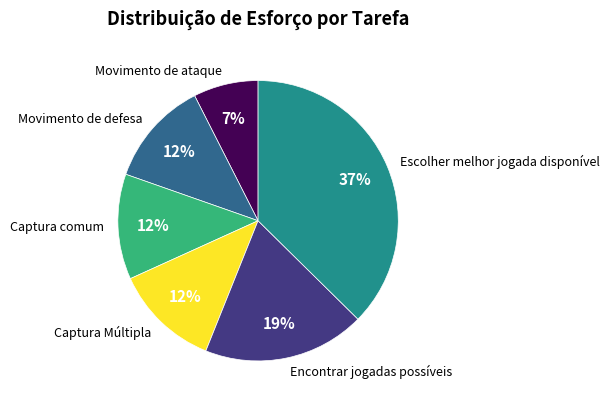

Combined, do Captura Múltipla and Movimento de defesa account for over 50%?

No